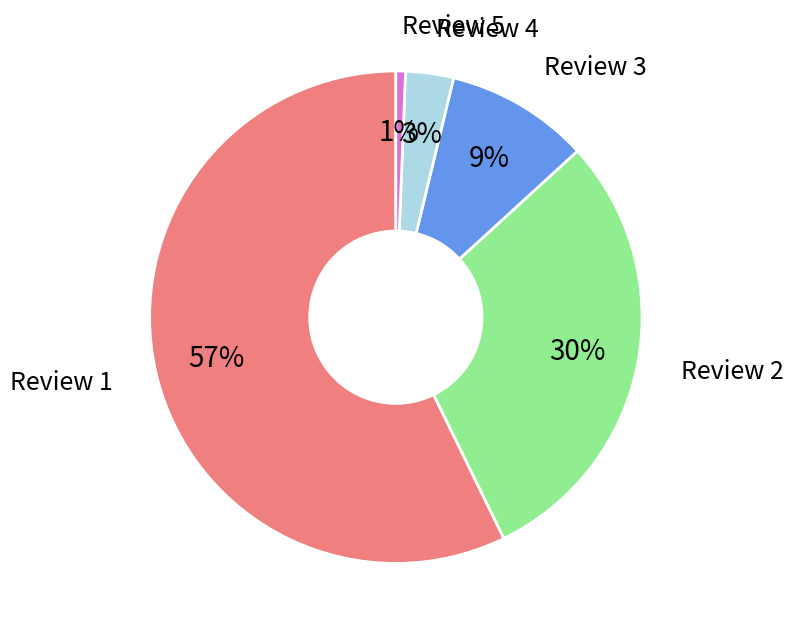

To the nearest percent, what percentage of the pie is Review 2?

30%